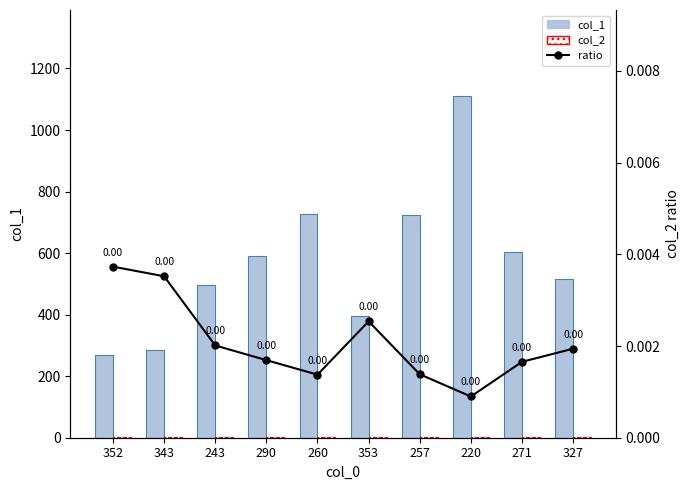

What is the difference between the maximum and second lowest values in the col_1 series?

828.0